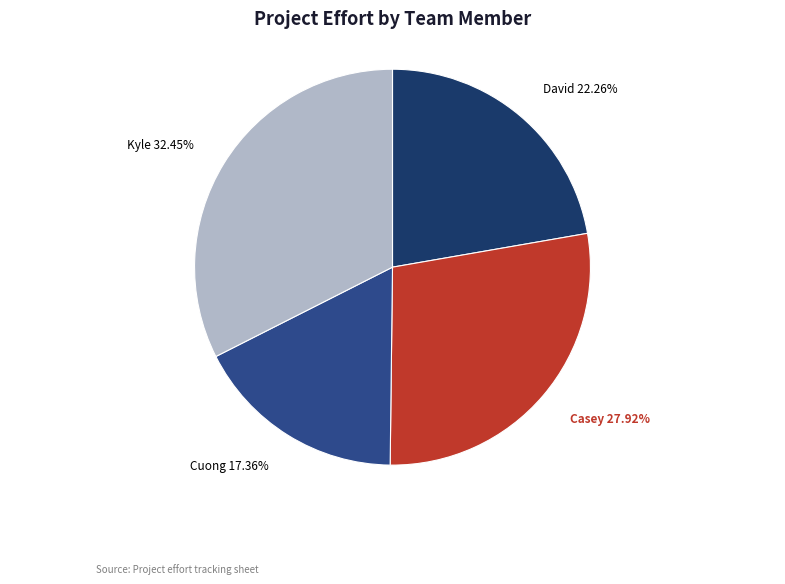

Count the number of slices in the pie.

4